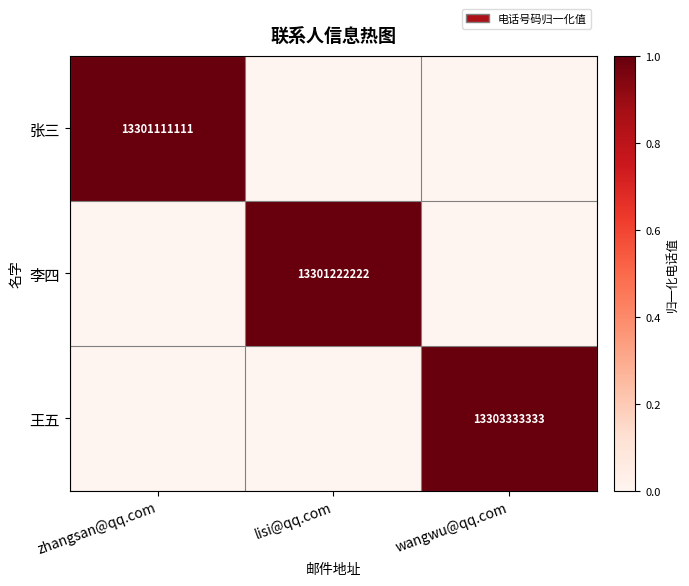

How many distinct data groups are displayed?

3